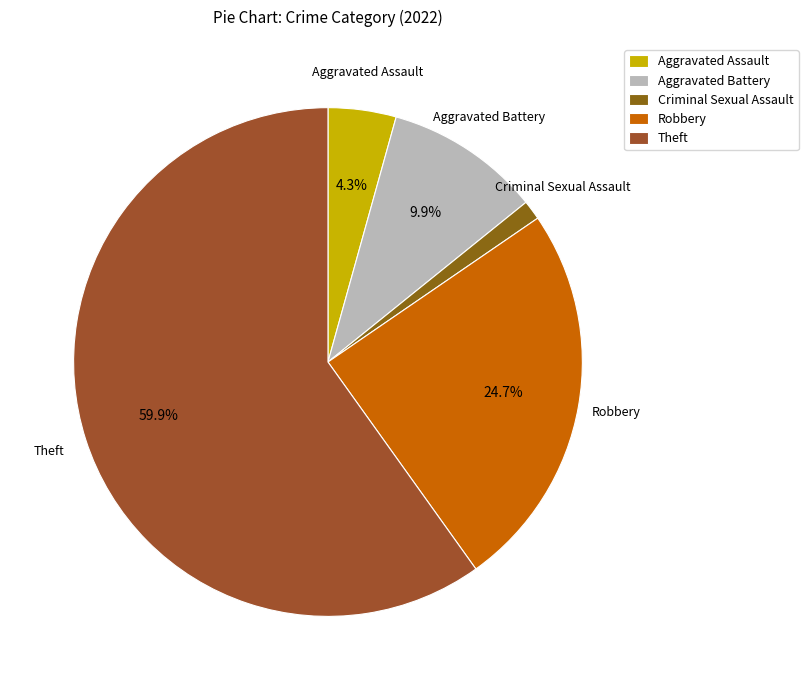

Which slice represents more than half of the pie?

Theft